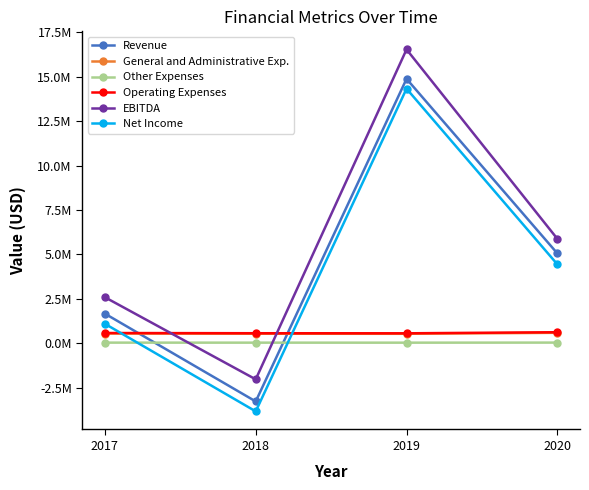

How many interior local peaks does the EBITDA series have?

1